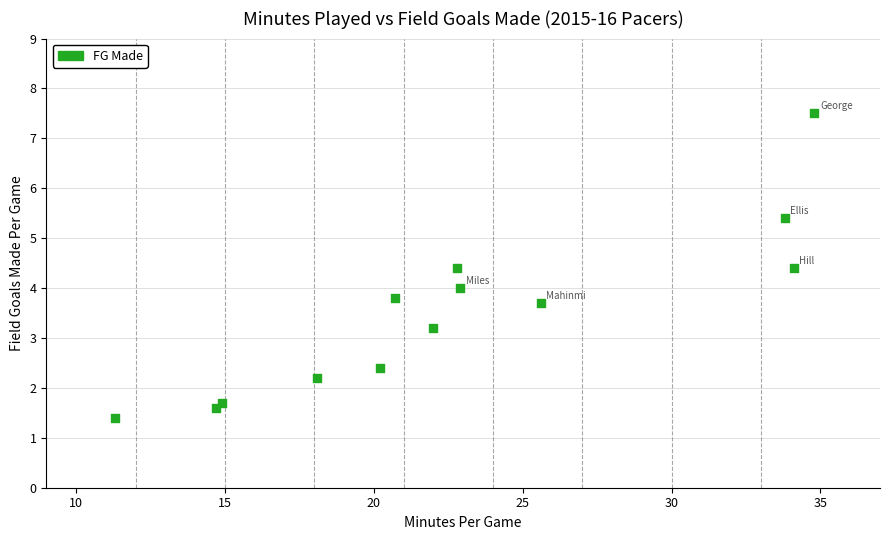

What is the range of Y values (max minus min)?

6.1